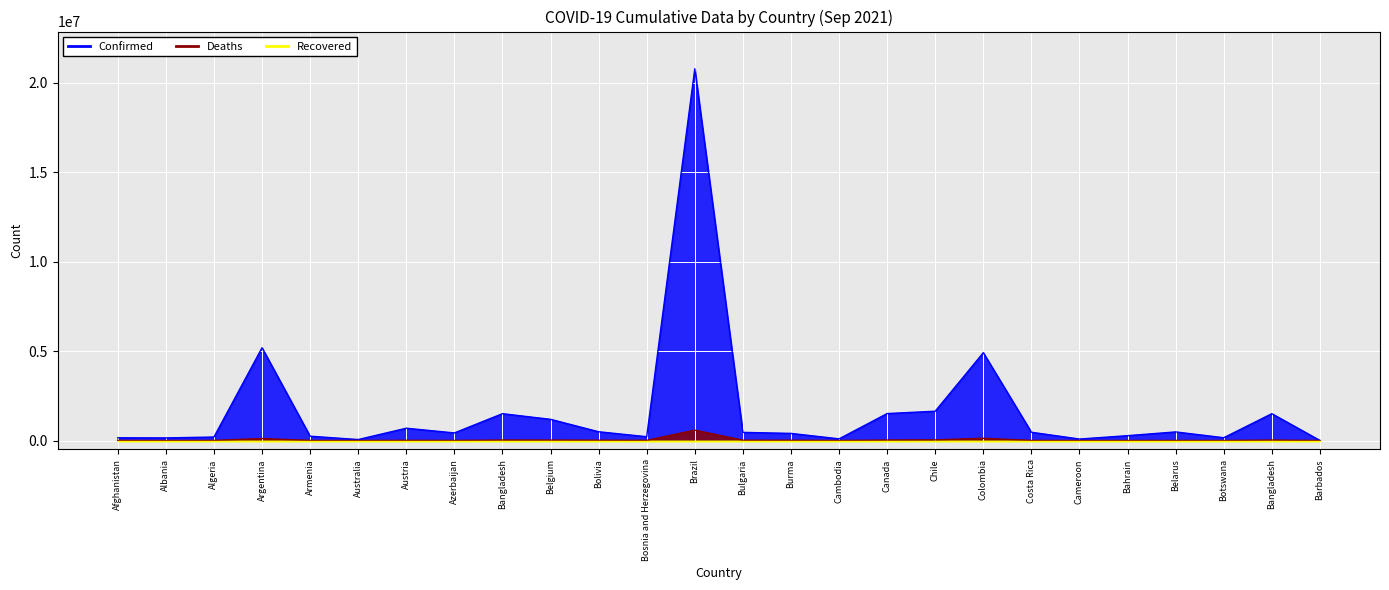

What is the value of the Confirmed point at the 8th from the left?

424891